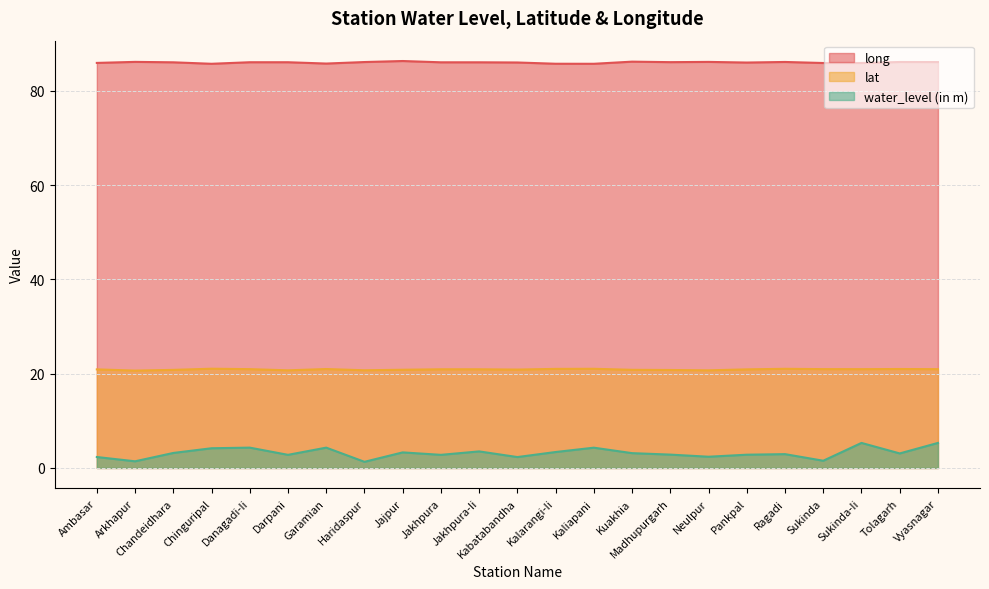

The long series shows 25.3 at Darpani. True or false?

False